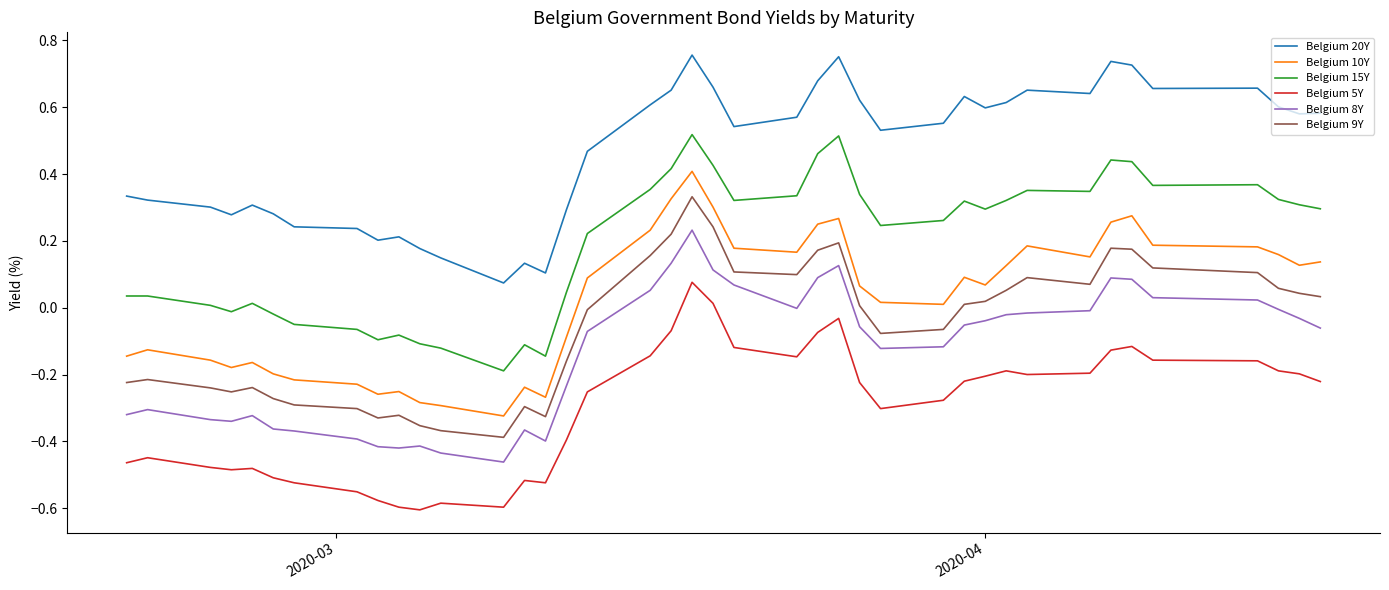

True or false: Belgium 8Y and Belgium 20Y cross at least once.

False